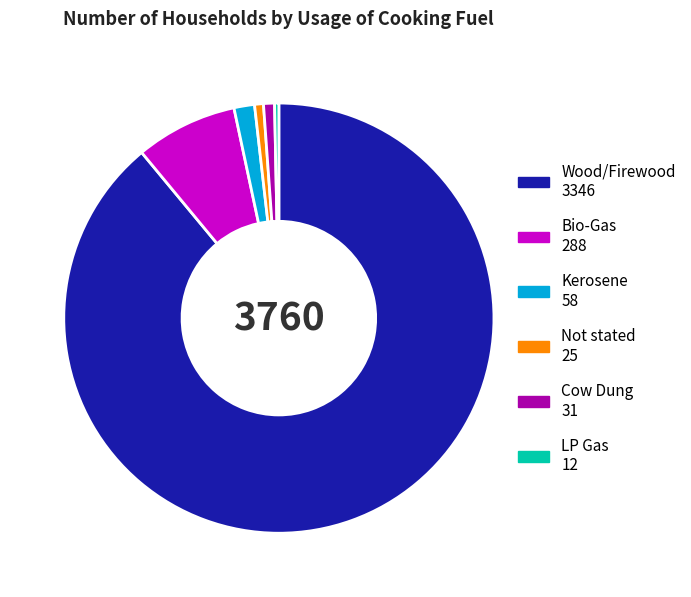

Approximately how many times larger is the value at Not stated compared to Kerosene?

0.4